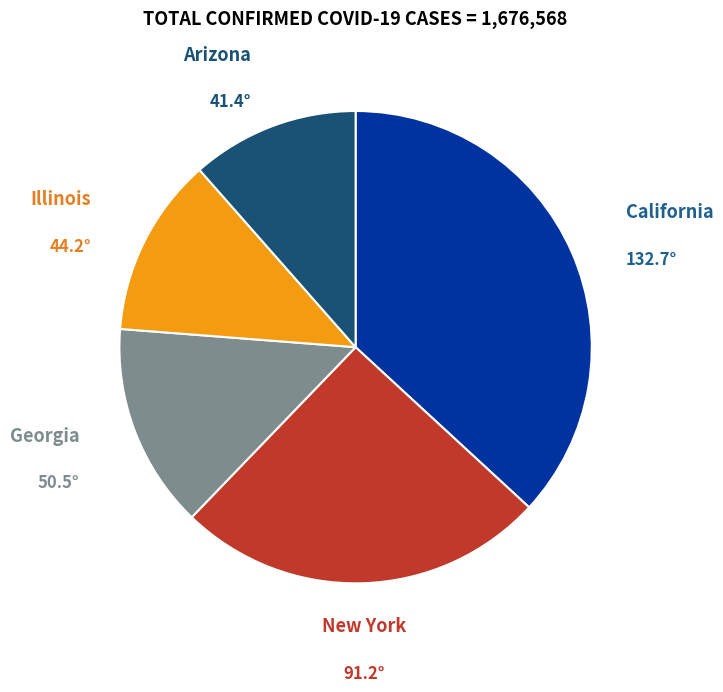

Does any single category account for the majority?

No